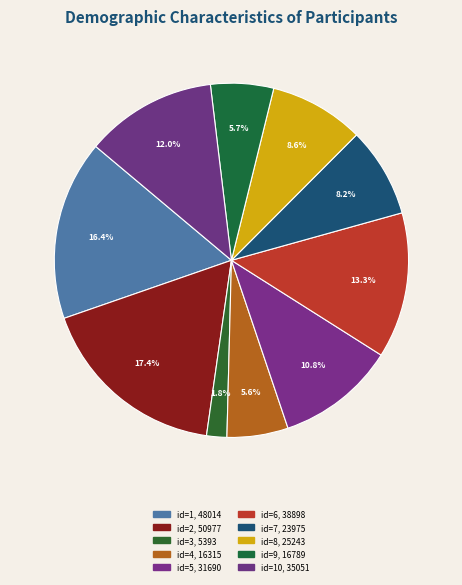

How many segments does this pie chart have?

10